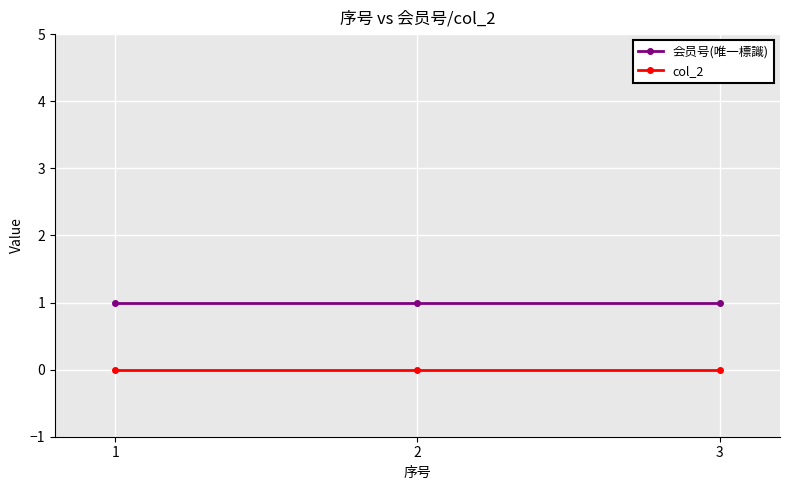

At 1, list the series in order from largest to smallest.

会员号(唯一標識), col_2